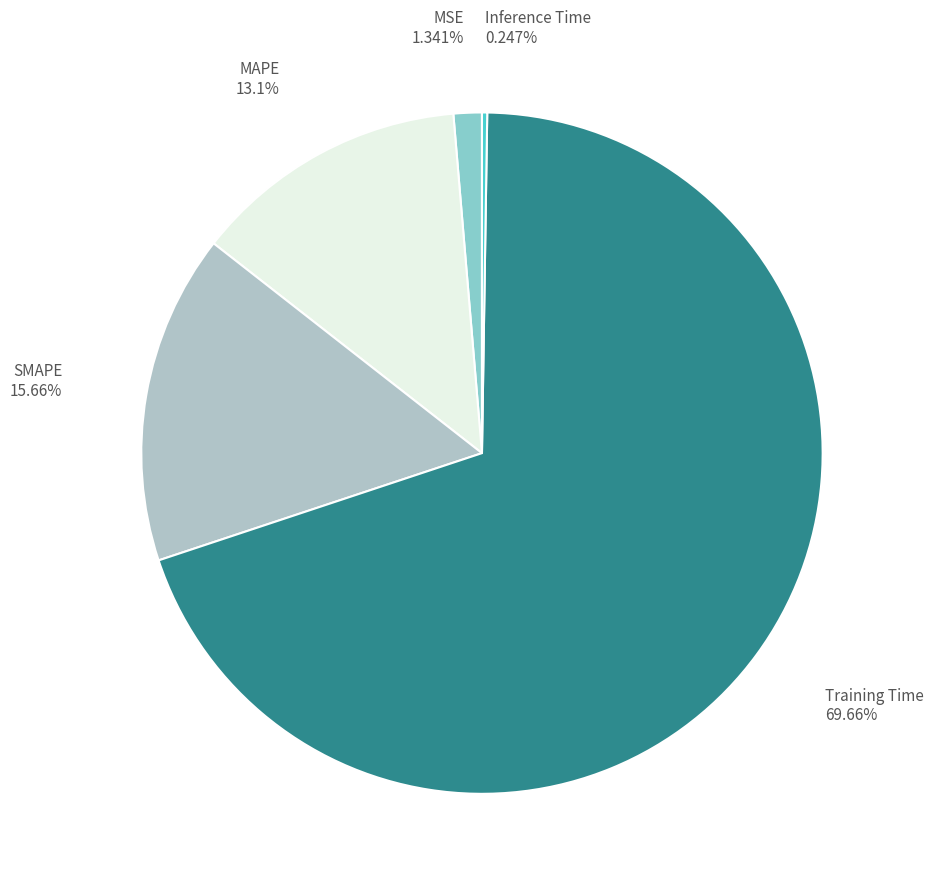

Between SMAPE and MSE, which is larger?

SMAPE